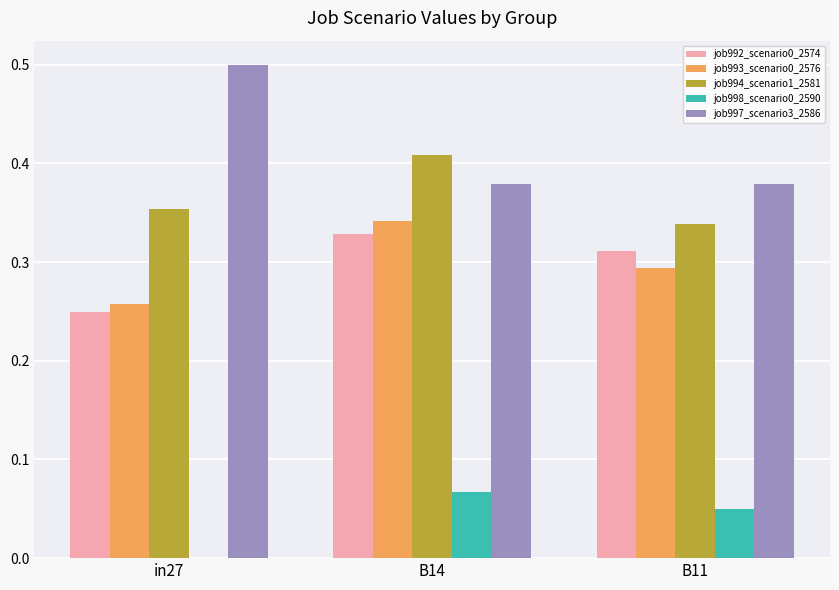

What value does the job997_scenario3_2586 series have at in27?

0.5